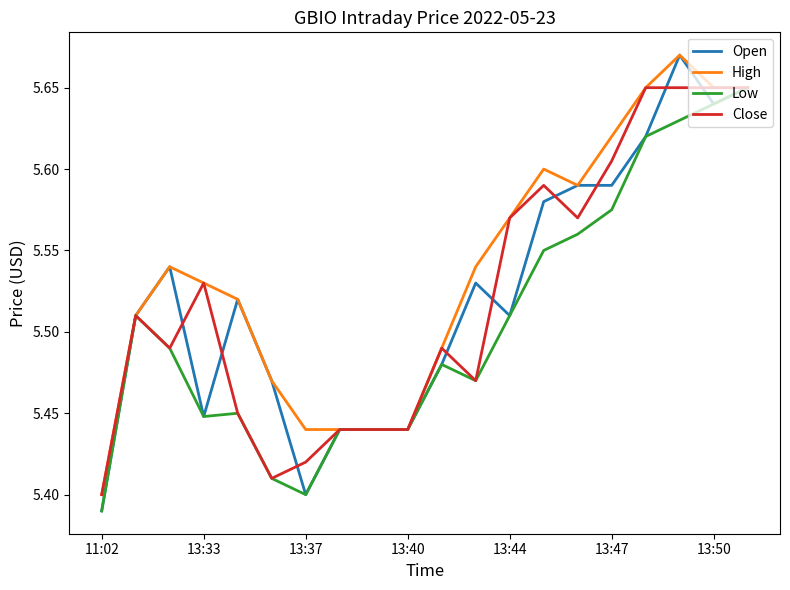

Which series has the largest range (max minus min)?

Open